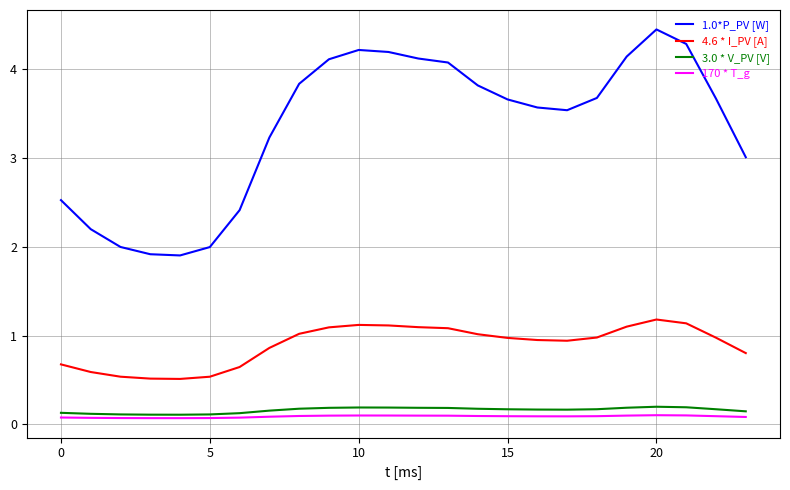

True or false: 3.0 * V_PV [V] and 4.6 * I_PV [A] cross at least once.

False